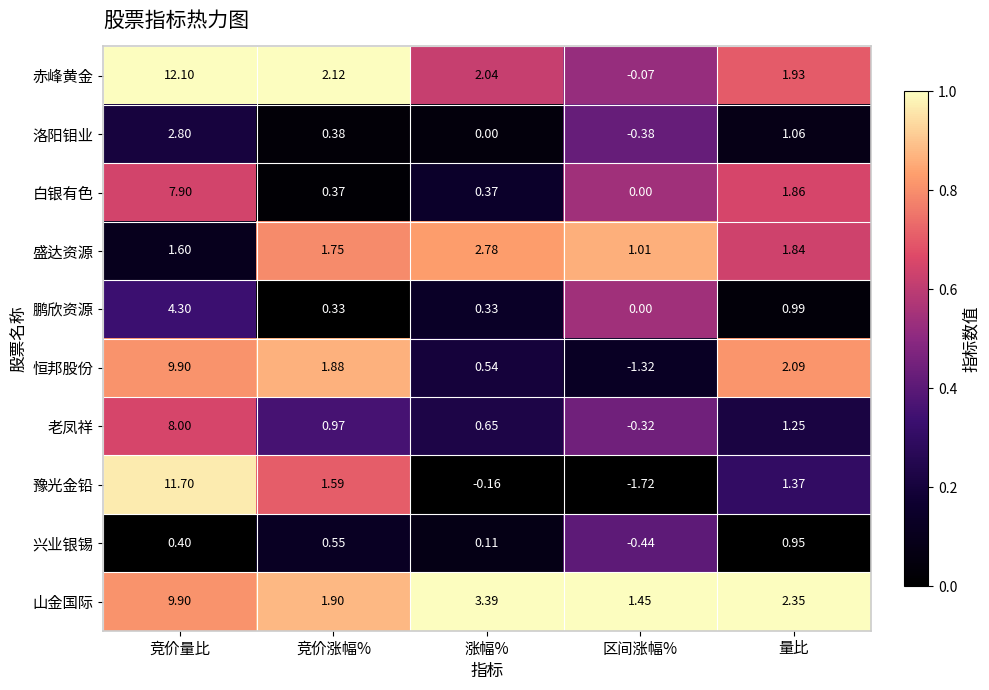

Which series has the largest total across all categories?

山金国际